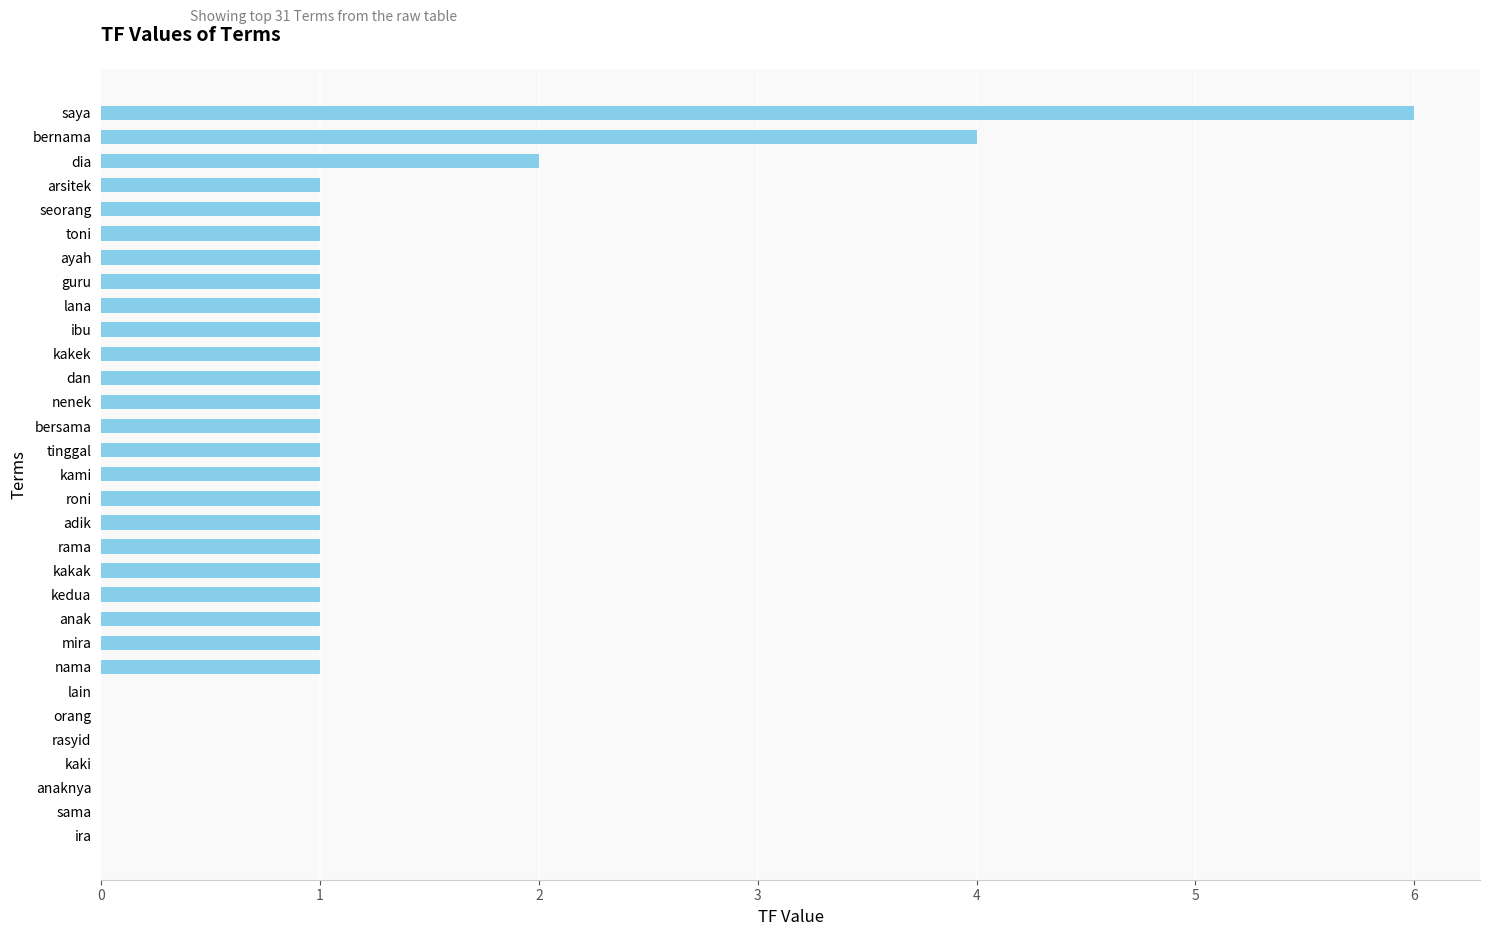

What is the sum of all values?

33